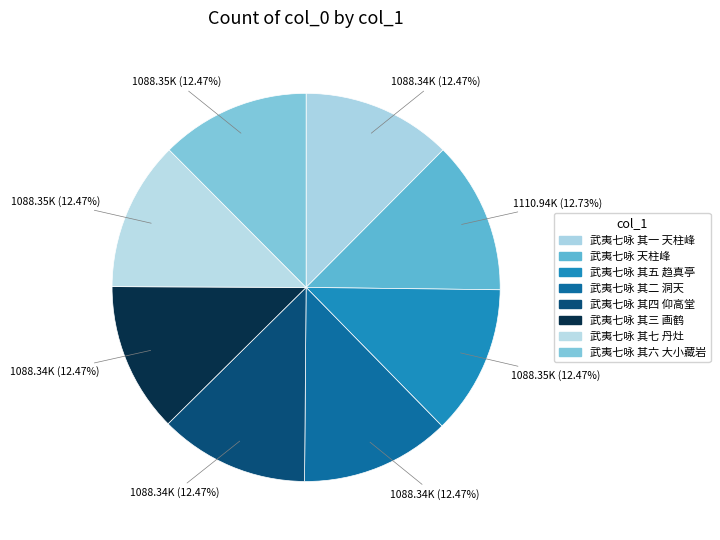

What is the smallest slice in the pie chart?

武夷七咏 其一 天柱峰